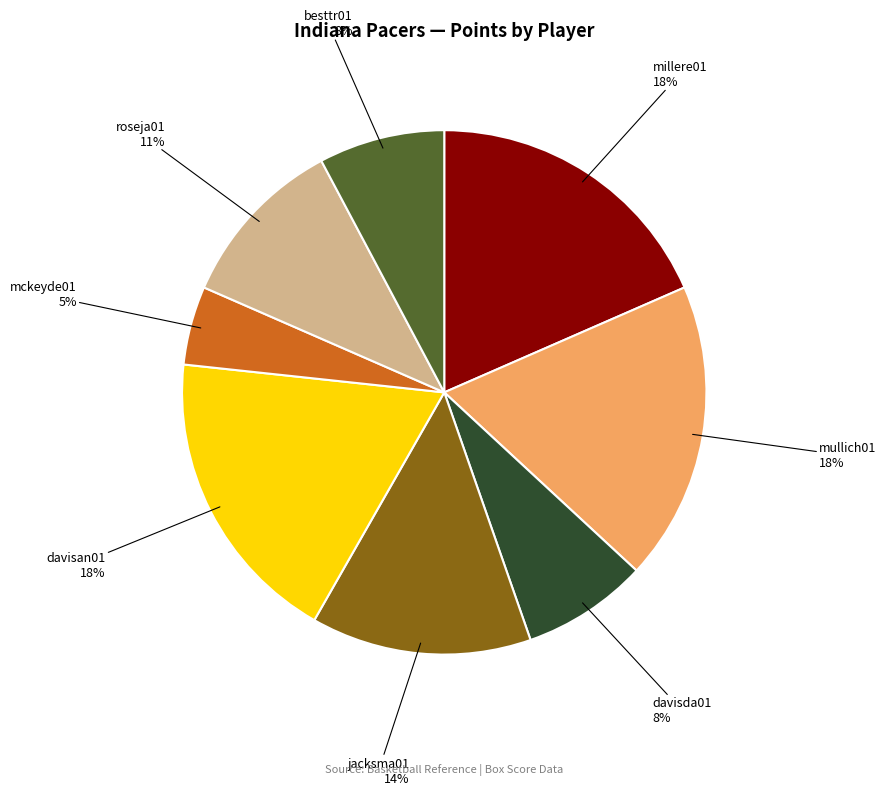

How many slices are in this pie chart?

8